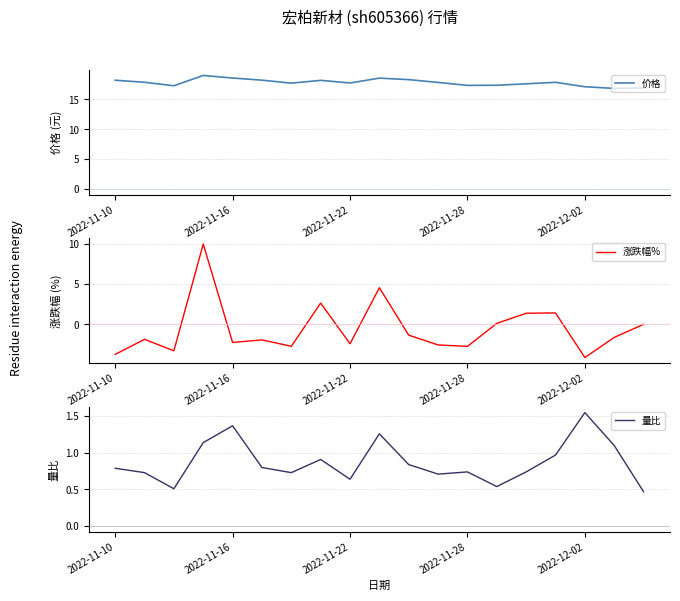

The value of 价格 at 2022-12-02 is 30.7. True or false?

False